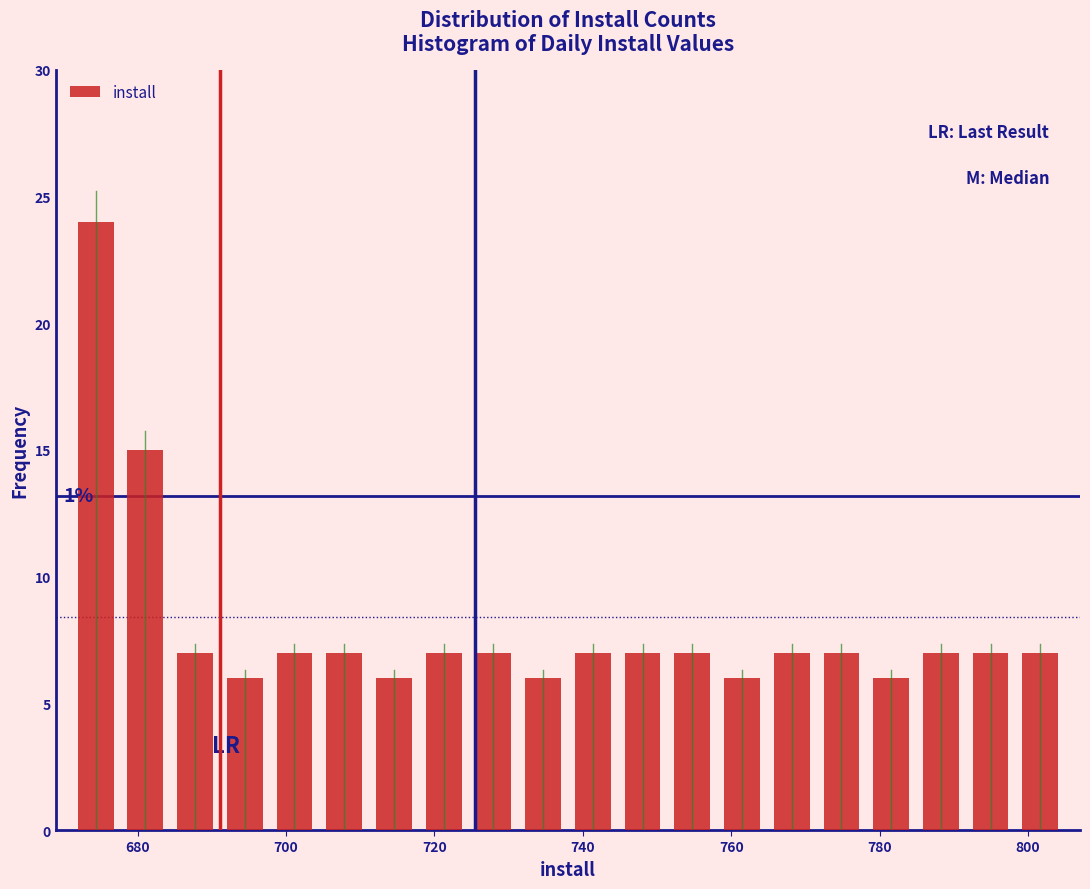

Around what value on the x-axis is the tallest bar? Give the approximate position of its centre, as read against the axis.

674